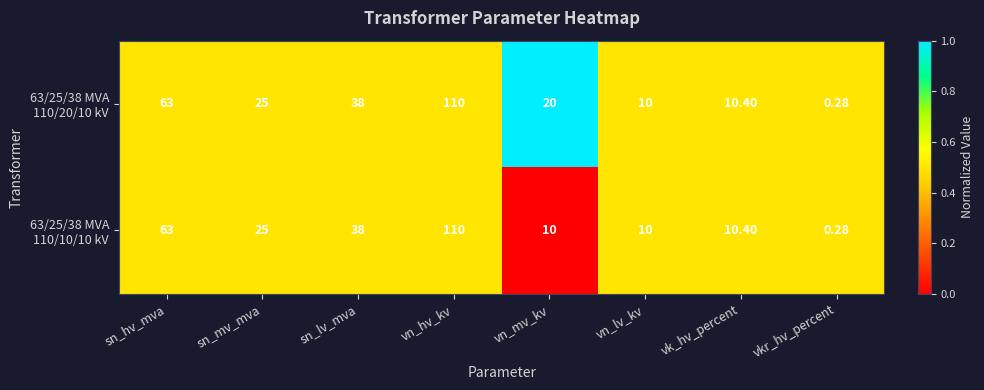

Which category has the highest value across all series?

vn_hv_kv